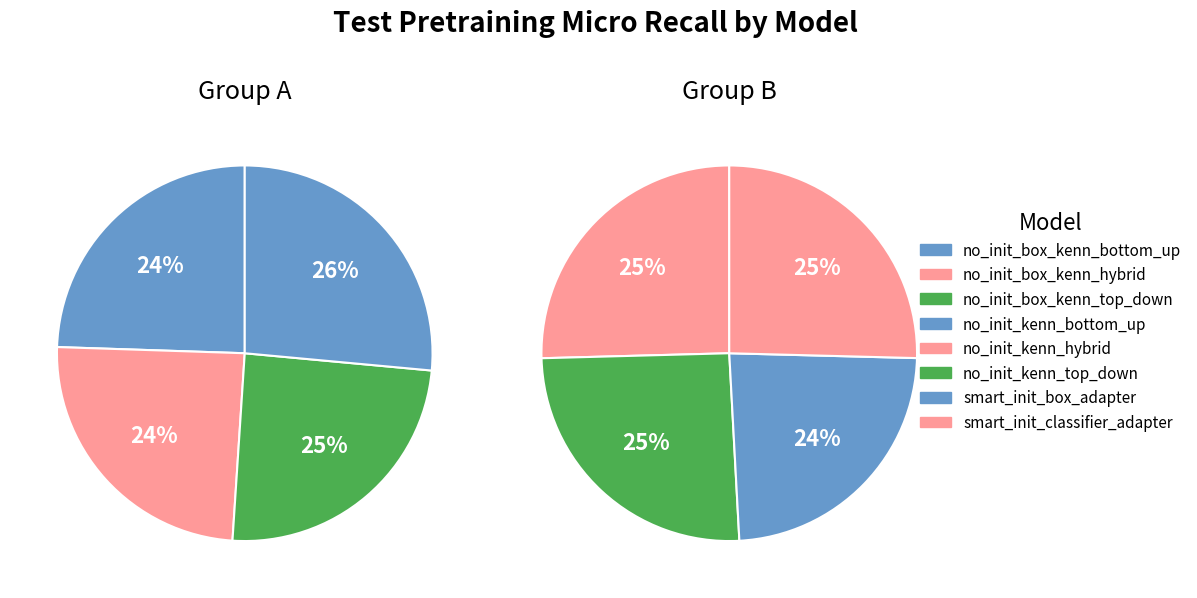

What is the smallest slice in the pie chart?

no_init_box_kenn_bottom_up